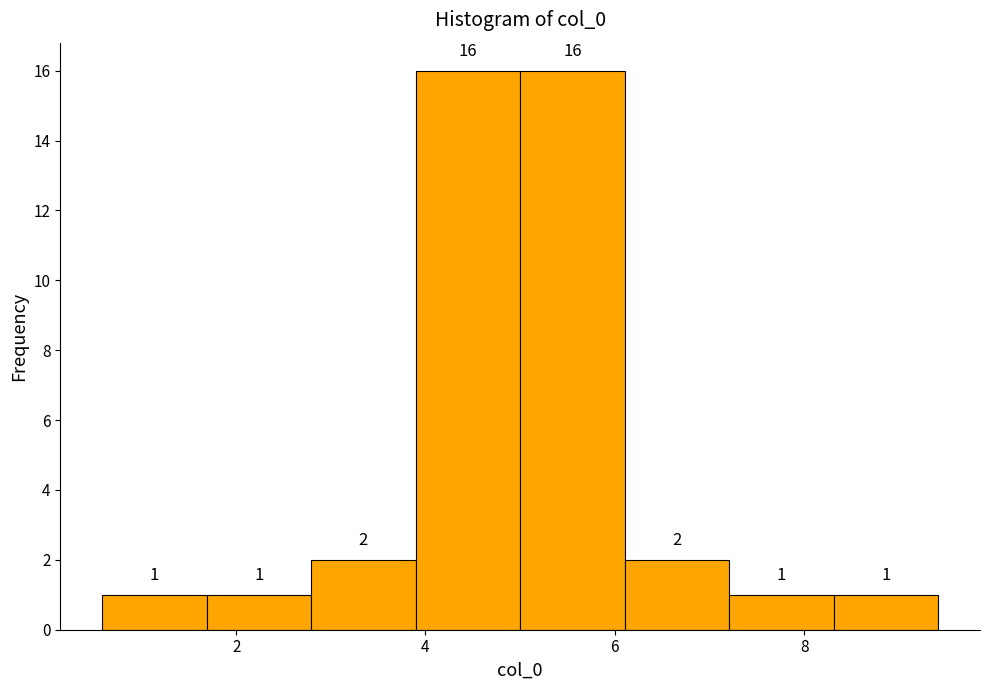

Reading left to right, transcribe this chart: for each bar, give the range it covers on the x-axis and its height. The bar edges are not printed on the chart, so give them approximately, as read against the axis.

0.6 to 1.6: 1
1.6 to 2.8: 1
2.8 to 3.8: 2
3.8 to 5.0: 16
5.0 to 6.2: 16
6.2 to 7.2: 2
7.2 to 8.4: 1
8.4 to 9.4: 1